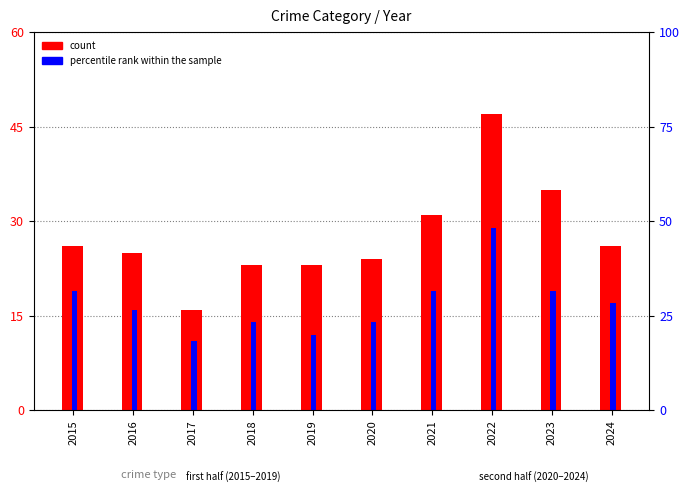

What are all the series names shown in the legend?

count, percentile rank within the sample